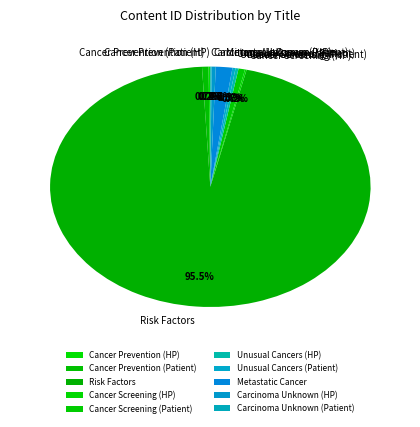

How much of the chart is everything except Metastatic Cancer?

98.3%